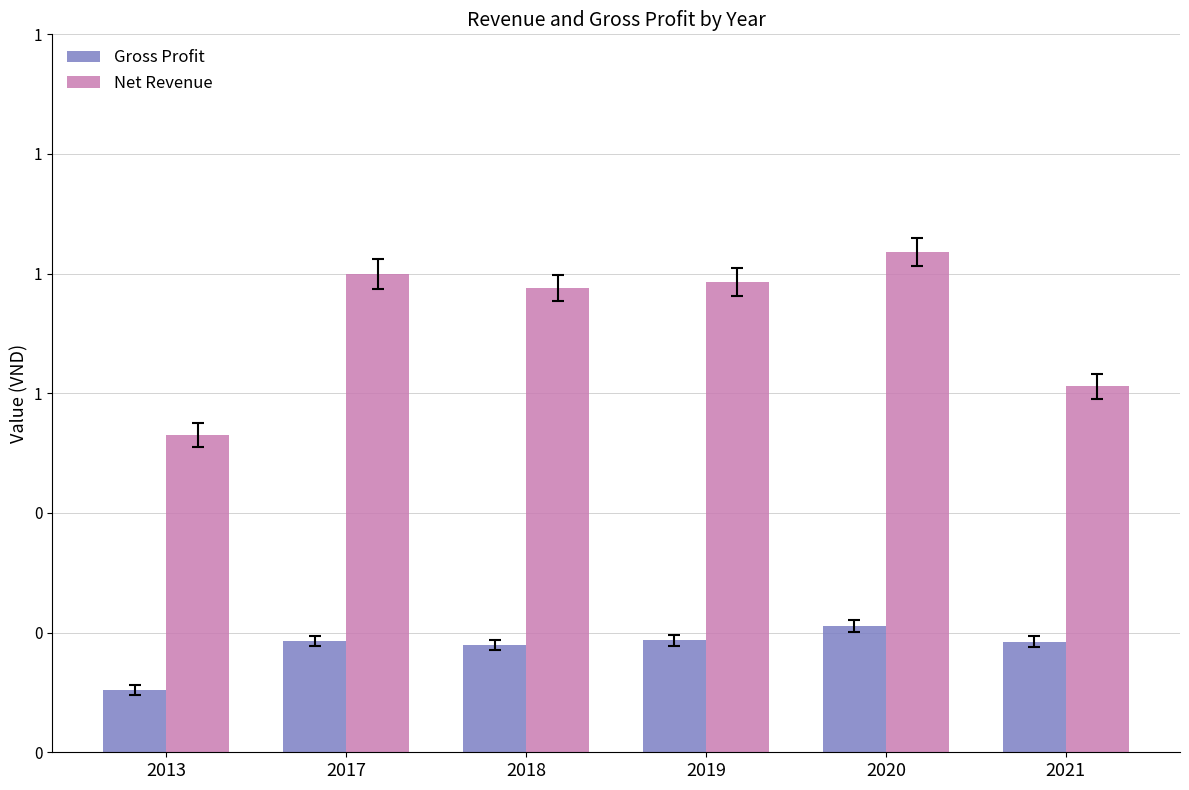

Are the bars grouped side by side (vs. stacked)?

Yes